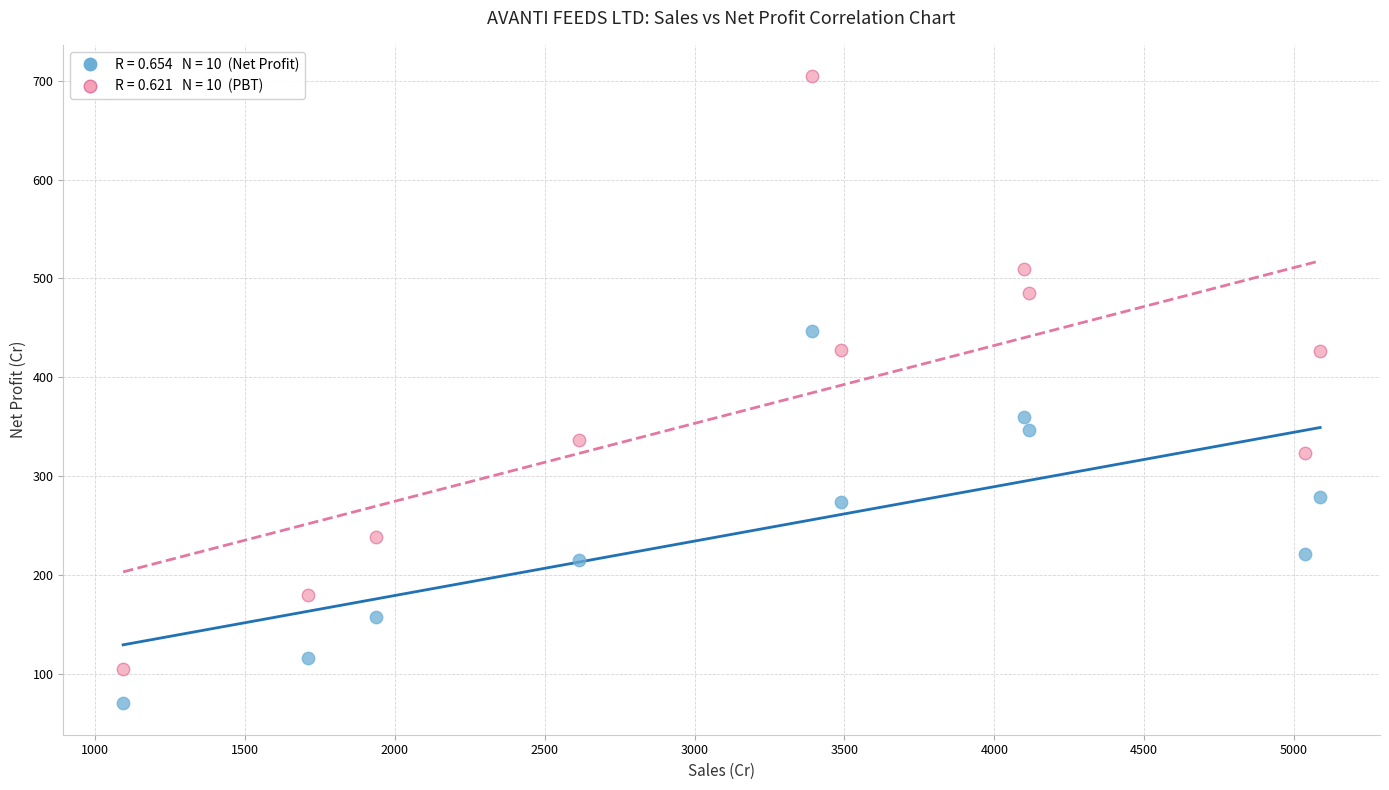

Across all series, what Y value is closest to 387?

360.1